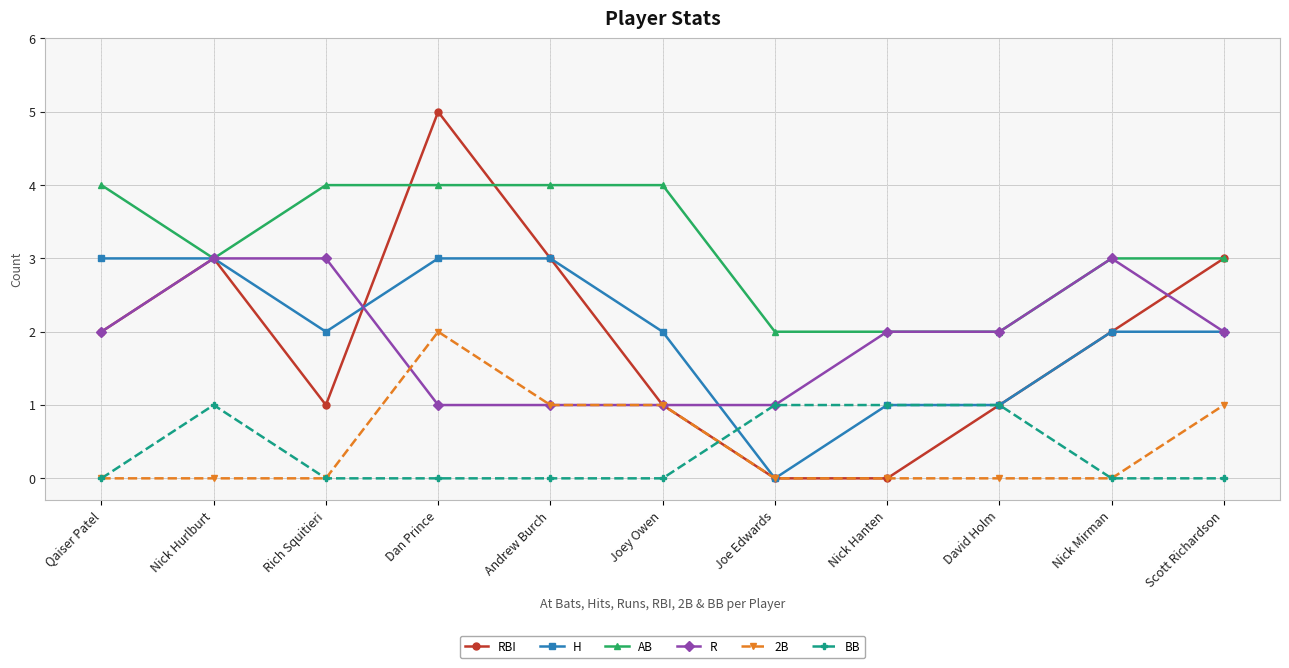

Which category has the lowest value in the H series?

Joe Edwards